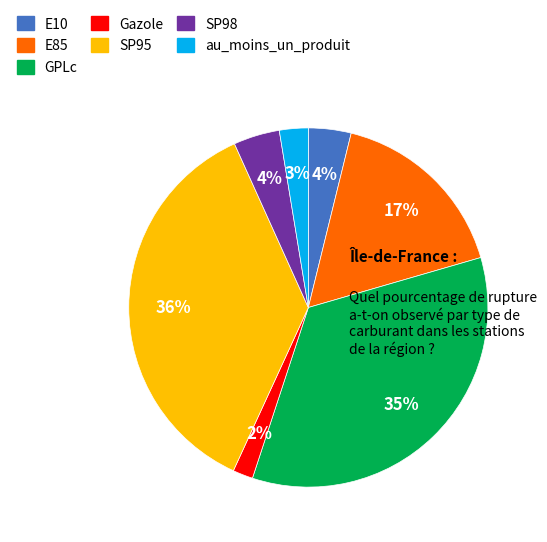

Count the number of slices in the pie.

7